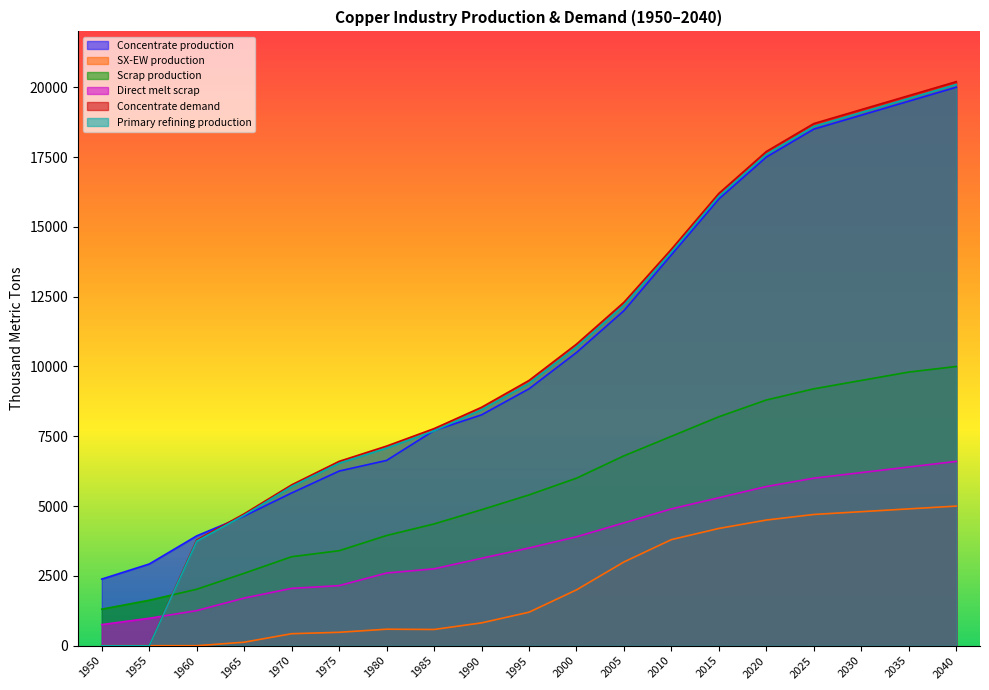

Reading right to left, what are all the values shown in this chart?

Concentrate production: 20000.0	19500.0	19000.0	18500.0	17500.0	16000.0	14000.0	12000.0	10500.0	9200.0	8268.6	7706.8	6636.1	6254.7	5470.3	4643.5	3933.3	2926.2	2385.7
SX-EW production: 5000.0	4900.0	4800.0	4700.0	4500.0	4200.0	3800.0	3000.0	2000.0	1200.0	817.4	581.2	590.9	480.3	429.7	125.5	0.0	0.0	0.0
Scrap production: 10000.0	9800.0	9500.0	9200.0	8800.0	8200.0	7500.0	6800.0	6000.0	5400.0	4869.5	4360.8	3946.5	3401.8	3186.9	2593.1	2021.8	1627.9	1308.7
Direct melt scrap: 6600.0	6400.0	6200.0	6000.0	5700.0	5300.0	4900.0	4400.0	3900.0	3500.0	3130.0	2753.6	2603.1	2150.8	2053.6	1705.9	1257.2	981.9	756.1
Concentrate demand: 20200.0	19700.0	19200.0	18700.0	17700.0	16200.0	14200.0	12300.0	10800.0	9500.0	8538.1	7774.8	7149.1	6601.9	5760.6	4723.2	3784.0	0.0	0.0
Primary refining production: 20100.0	19600.0	19100.0	18600.0	17600.0	16100.0	14100.0	12200.0	10700.0	9400.0	8452.7	7697.0	7077.6	6535.9	5703.0	4675.9	3746.1	0.0	0.0